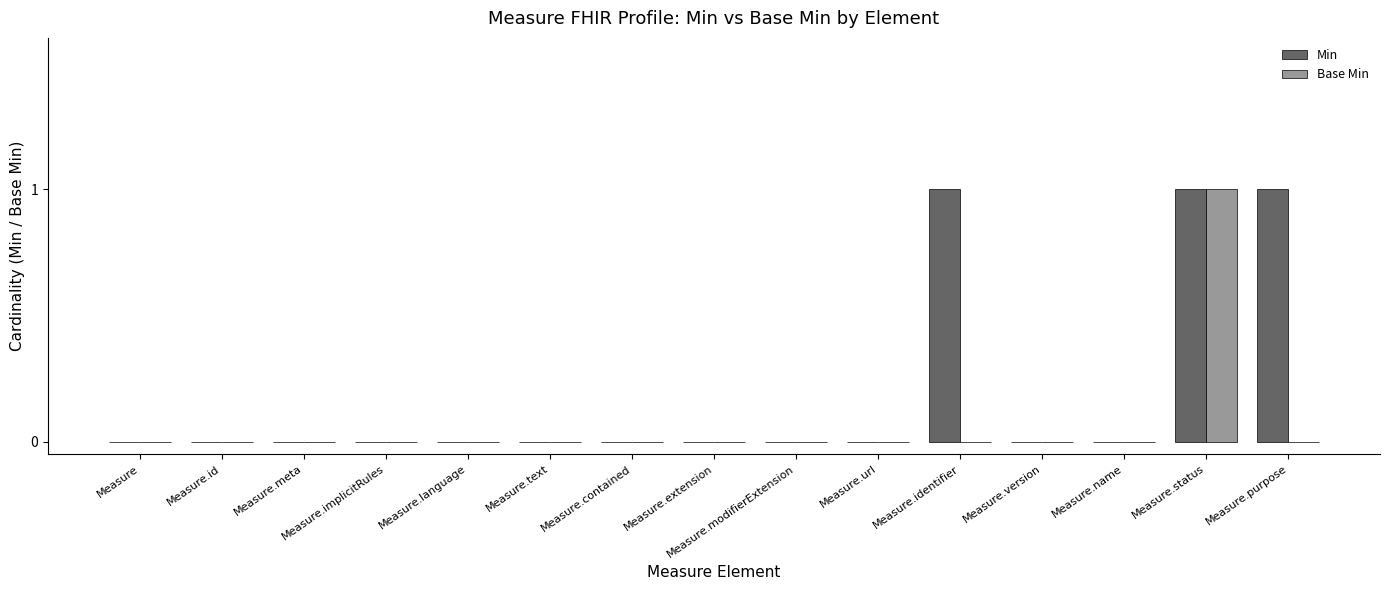

How many groups of bars are there?

15